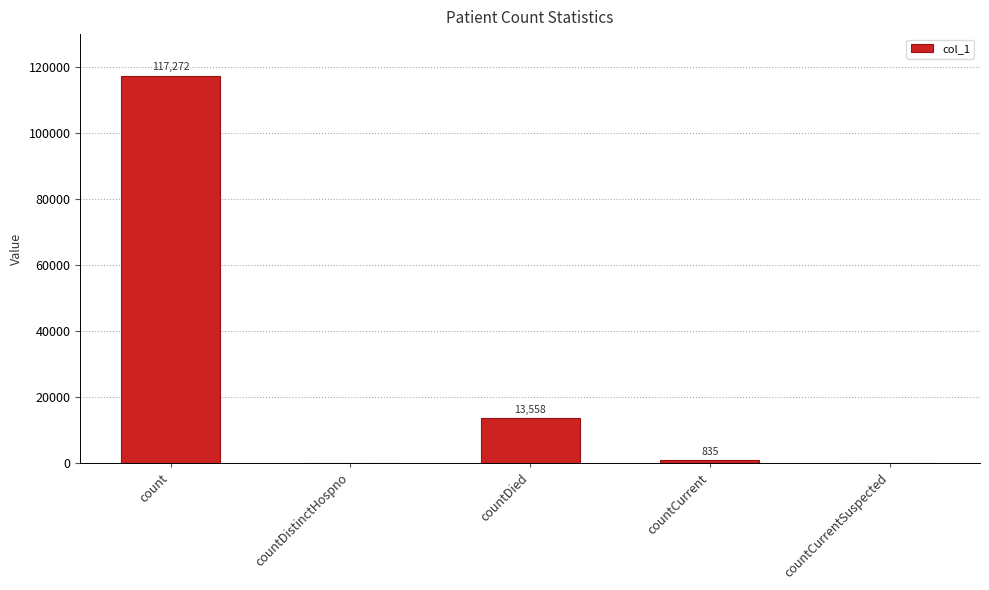

How many values are above zero?

3